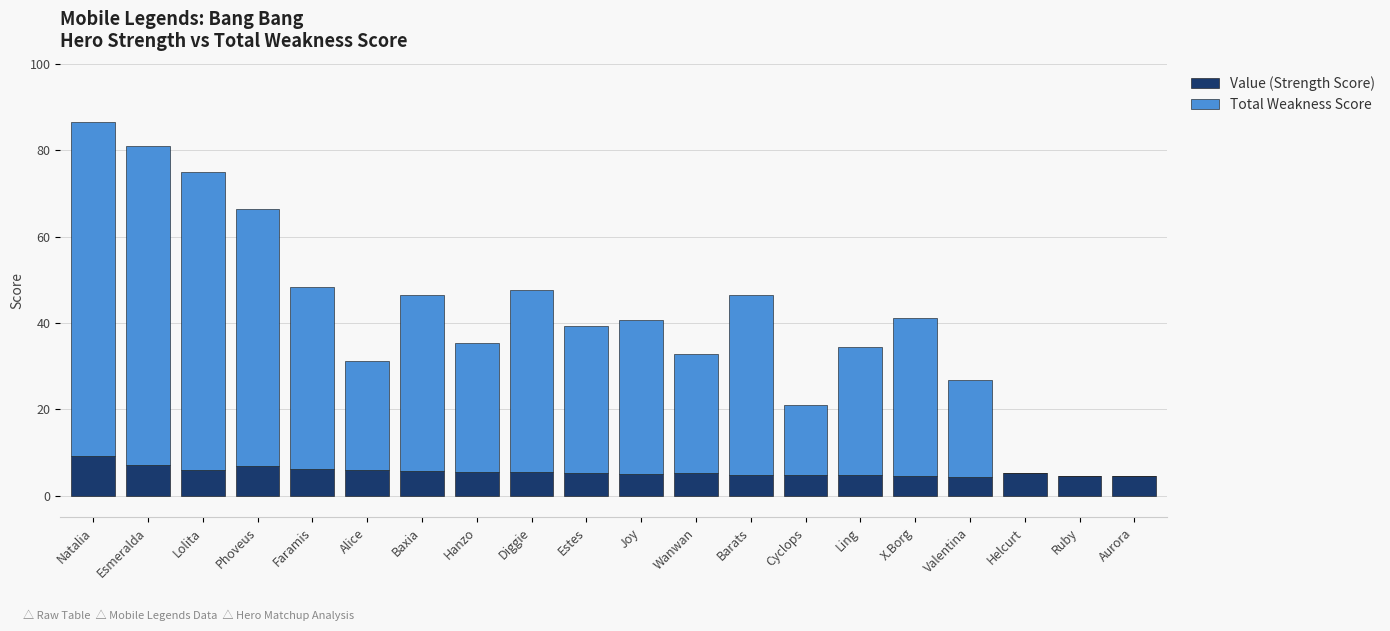

What is the maximum value for Value (Strength Score)?

9.1